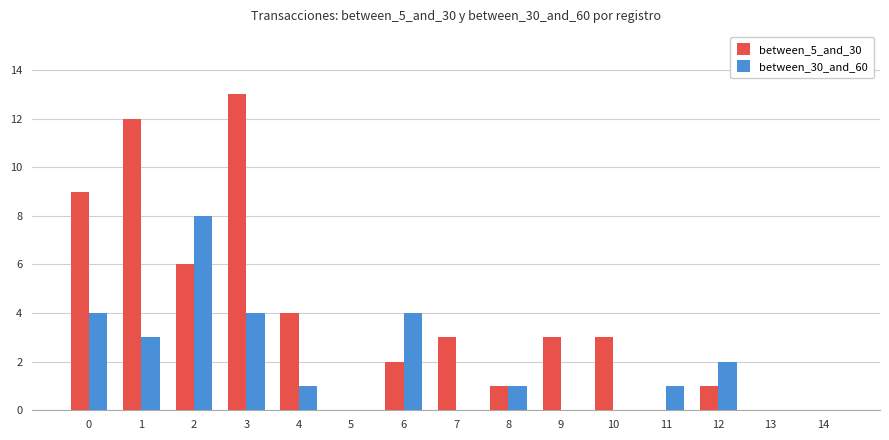

Are the bars grouped side by side (vs. stacked)?

Yes